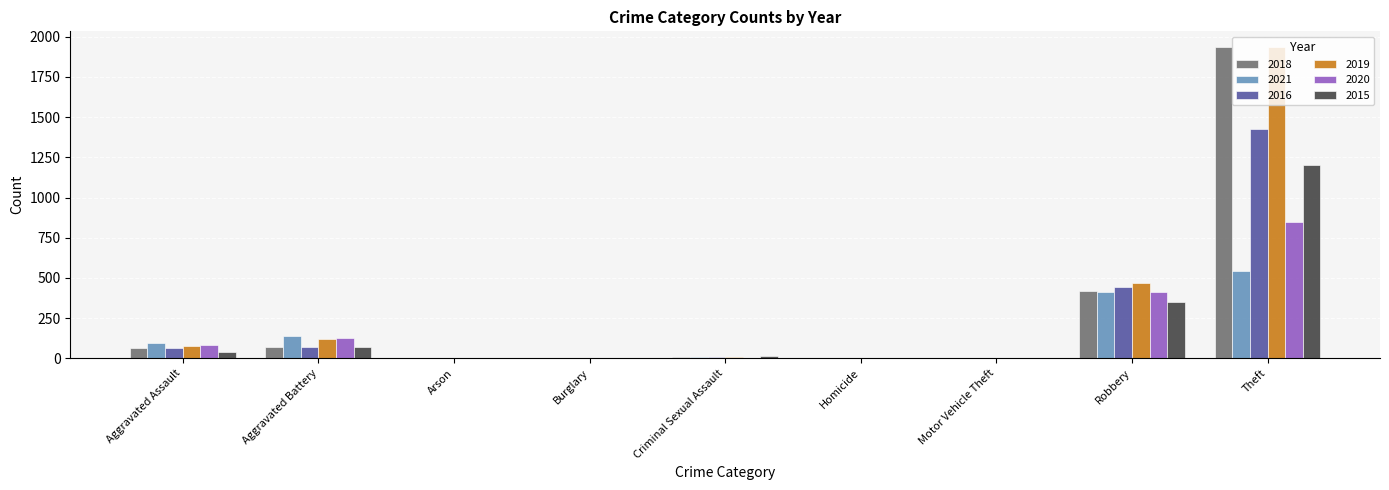

What is the sum of all 2018 values?

2505